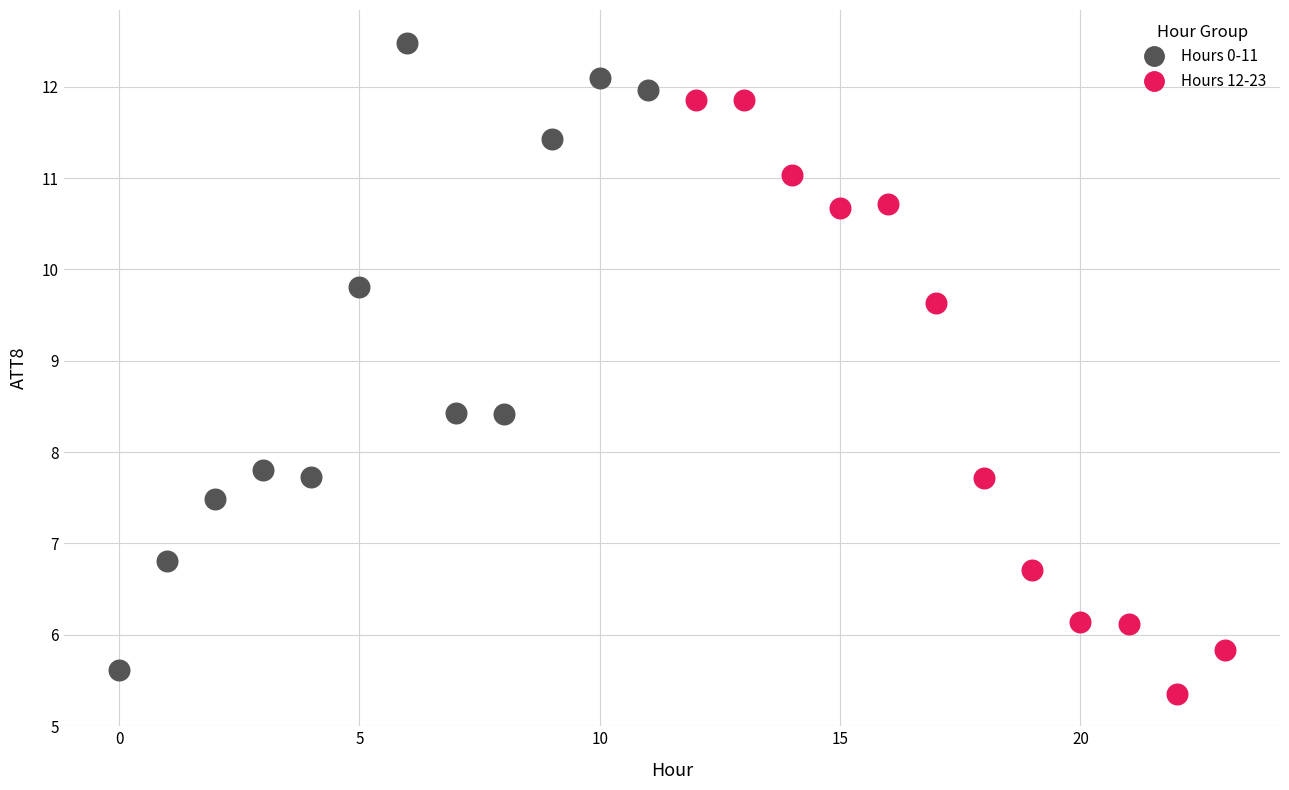

What are all the series names shown in the legend?

Hours 0-11, Hours 12-23